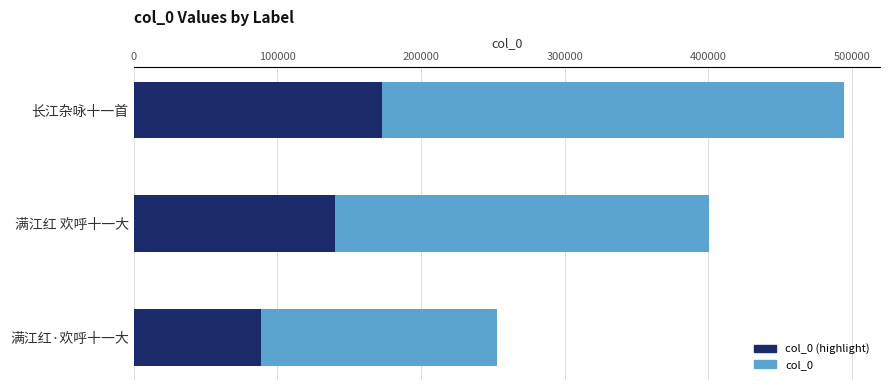

At 满江红·欢呼十一大, list the series in order from smallest to largest.

col_0 (highlight), col_0